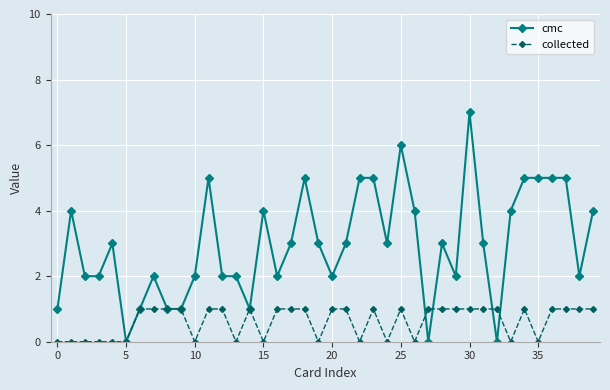

List the series in order of their overall mean, lowest first.

collected, cmc